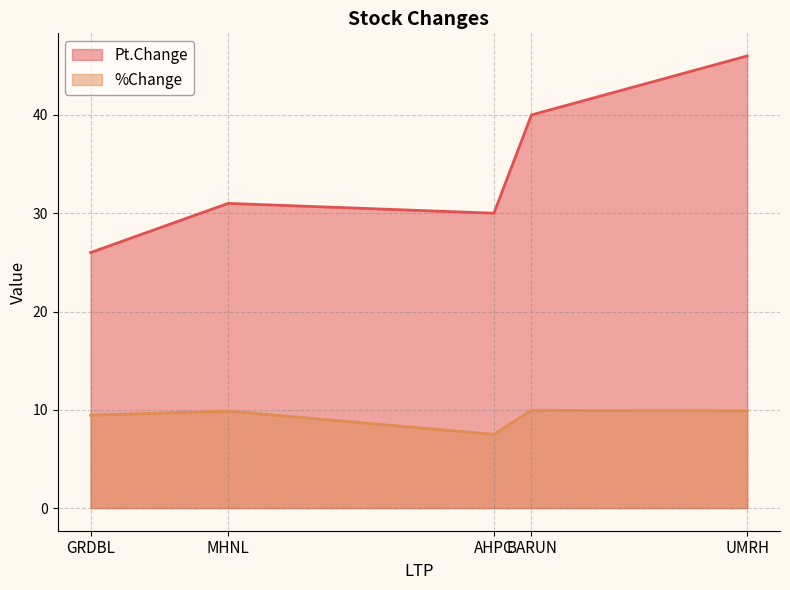

Which has a higher value, MHNL or GRDBL?

MHNL